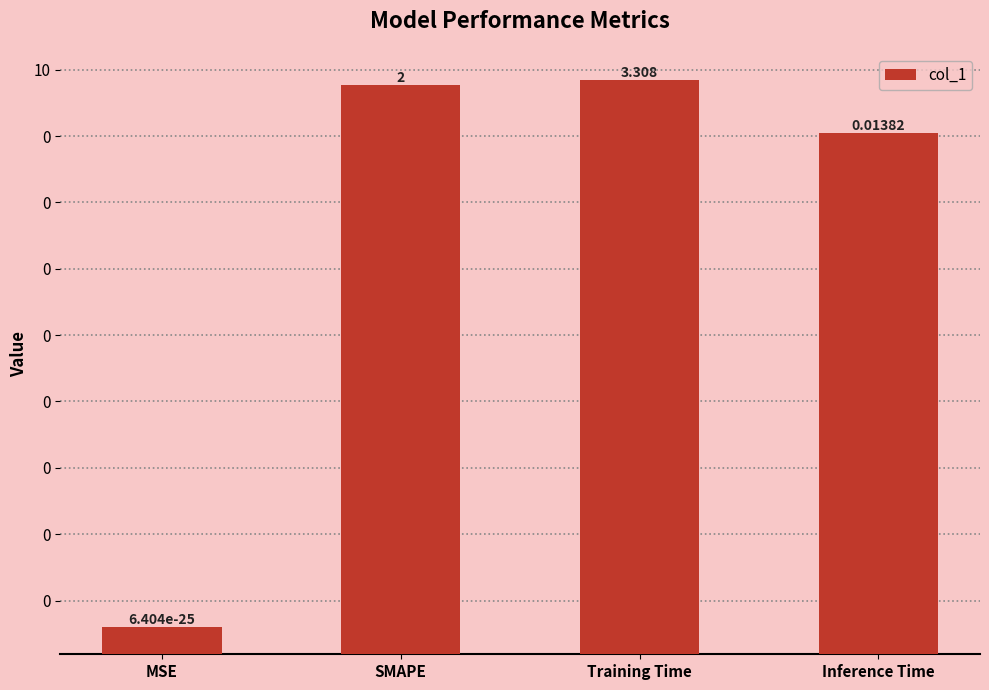

What is the average value?

1.3